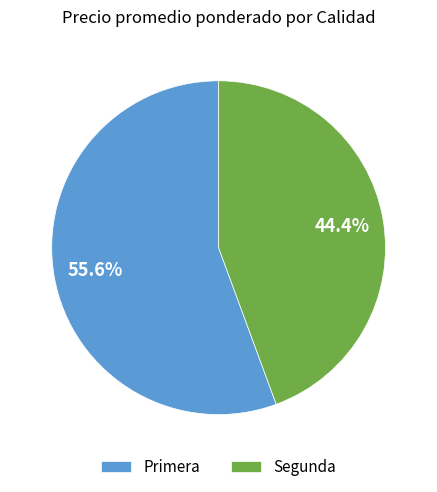

Rank the categories by value from highest to lowest.

Primera, Segunda